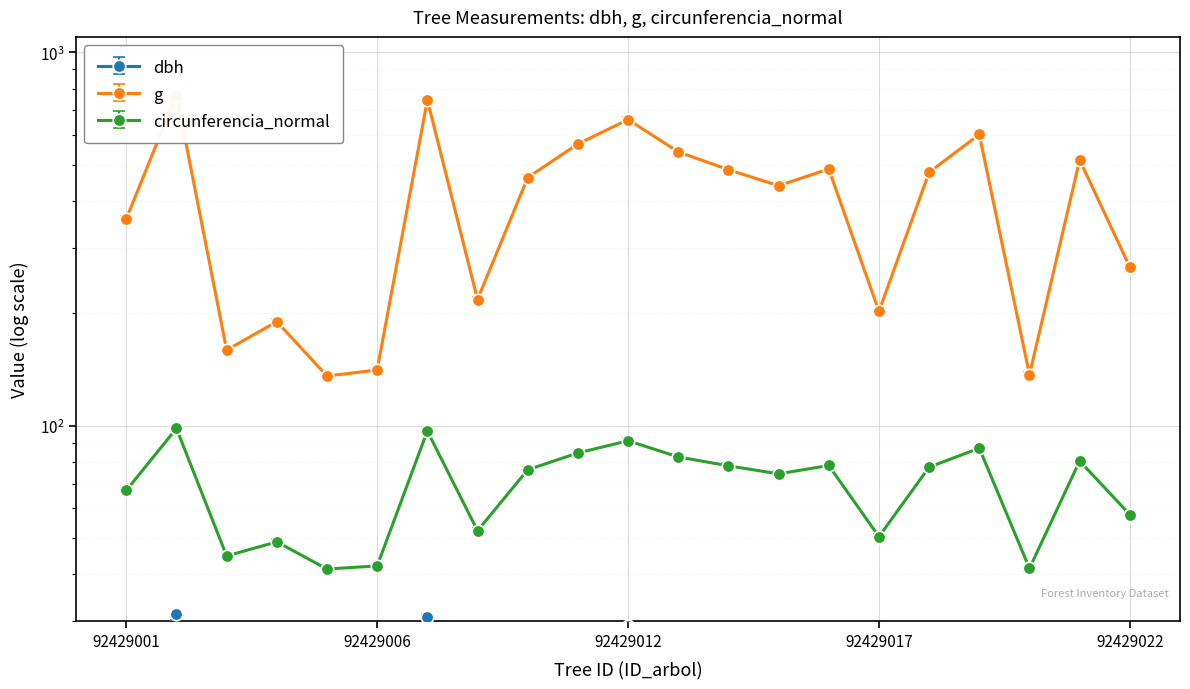

At which label does circunferencia_normal reach its peak?

92429002